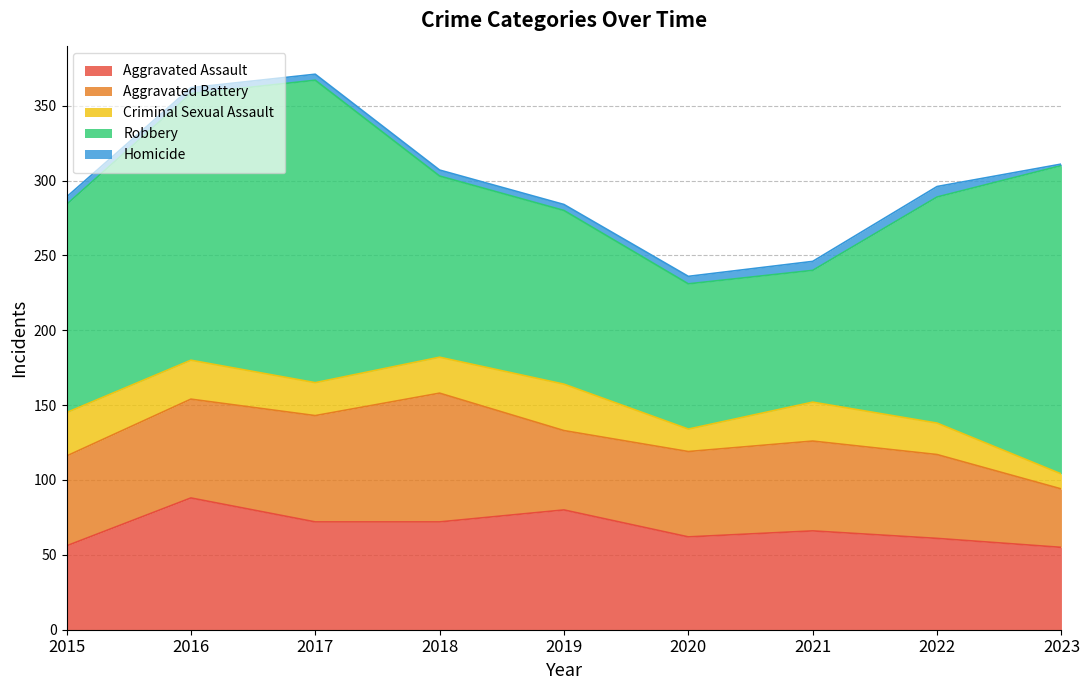

Rank the series at 2017 from highest to lowest value.

Robbery, Aggravated Assault, Aggravated Battery, Criminal Sexual Assault, Homicide